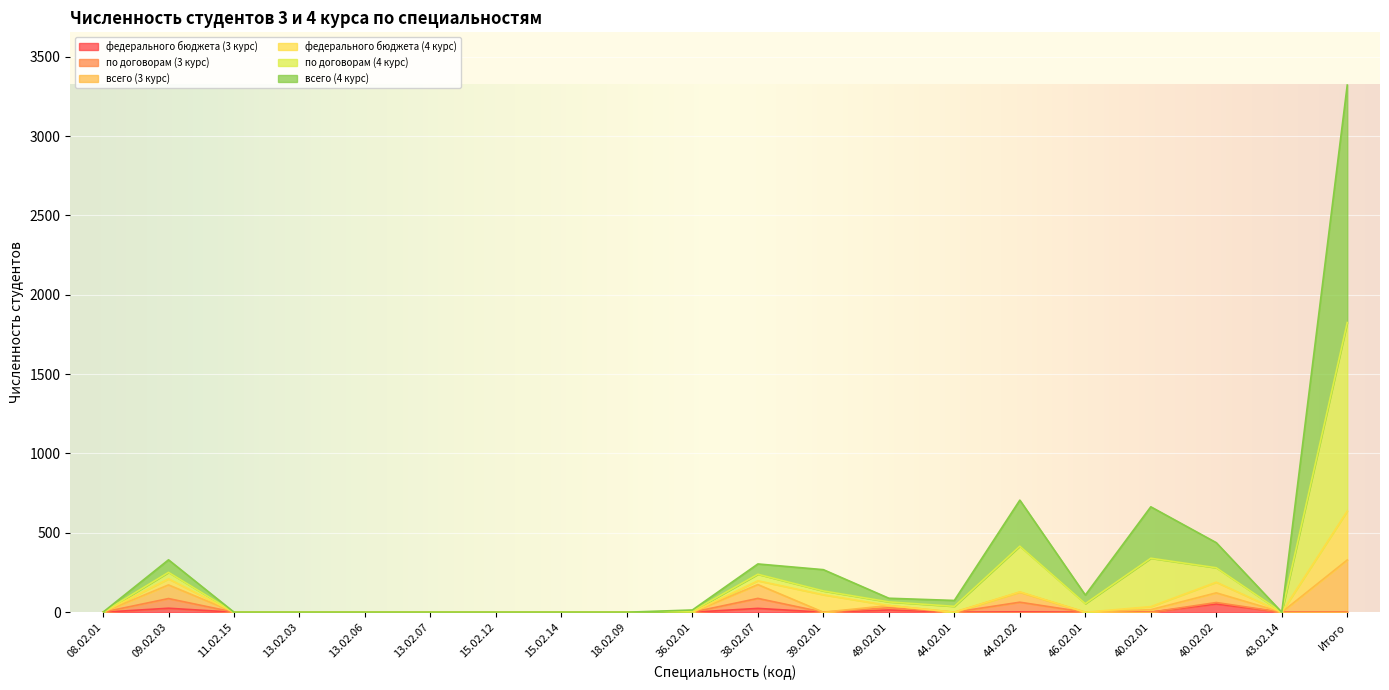

At which category does всего (3 курс) reach its first local valley?

44.02.01